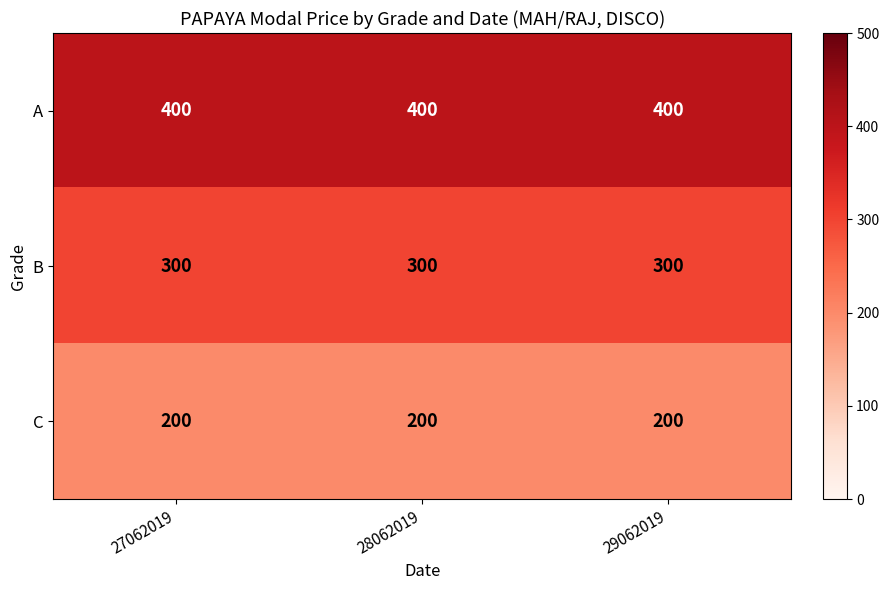

Rank the series by their average value, from highest to lowest.

A, B, C